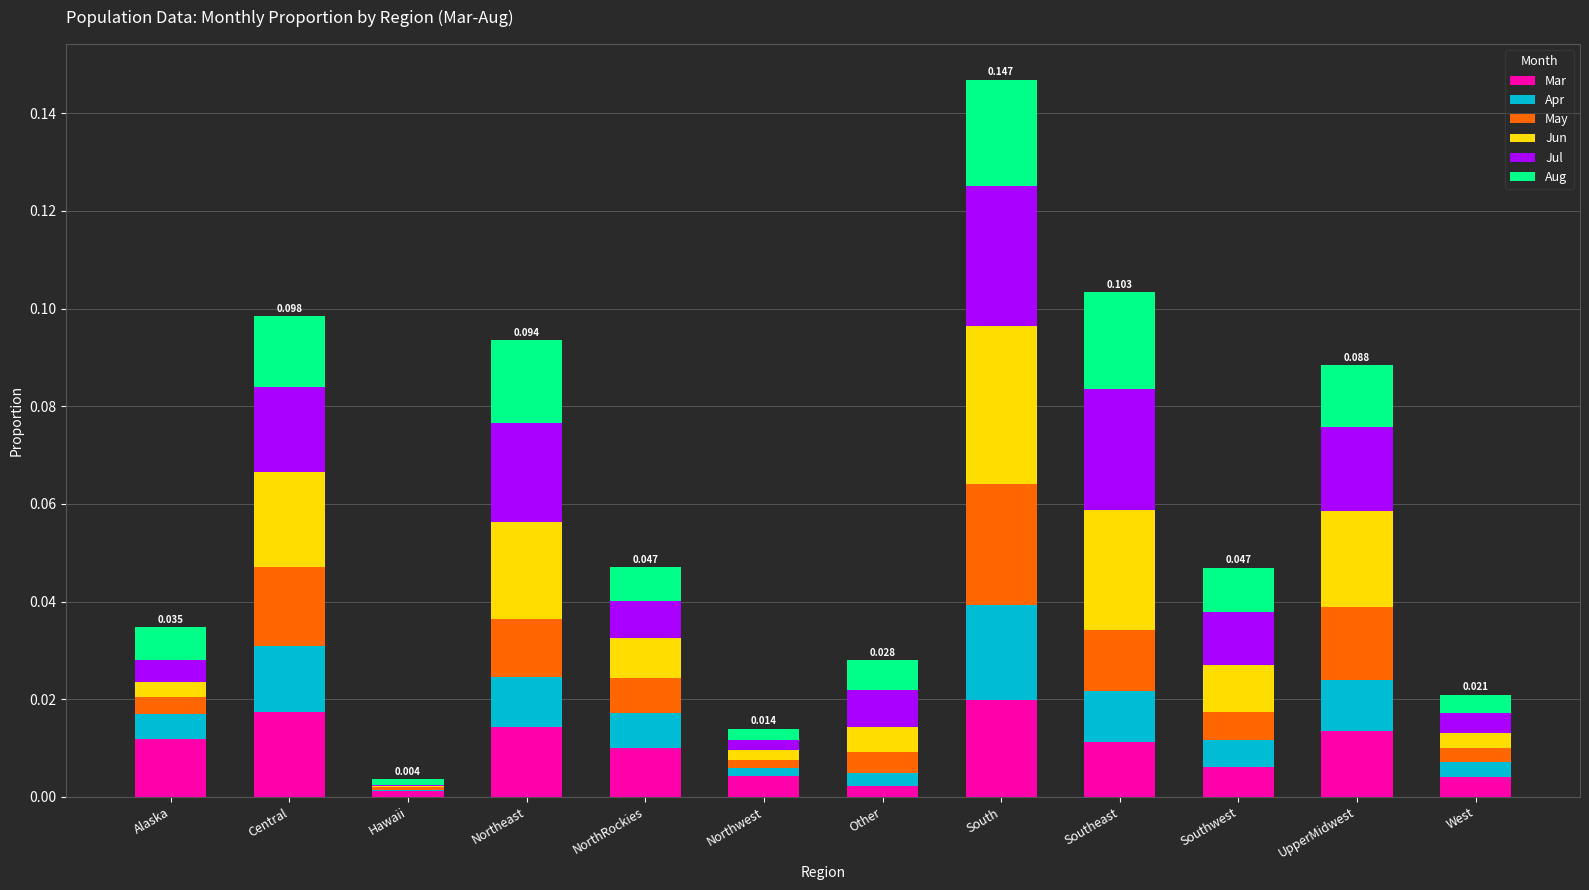

At which category is the sum across all series the highest?

South